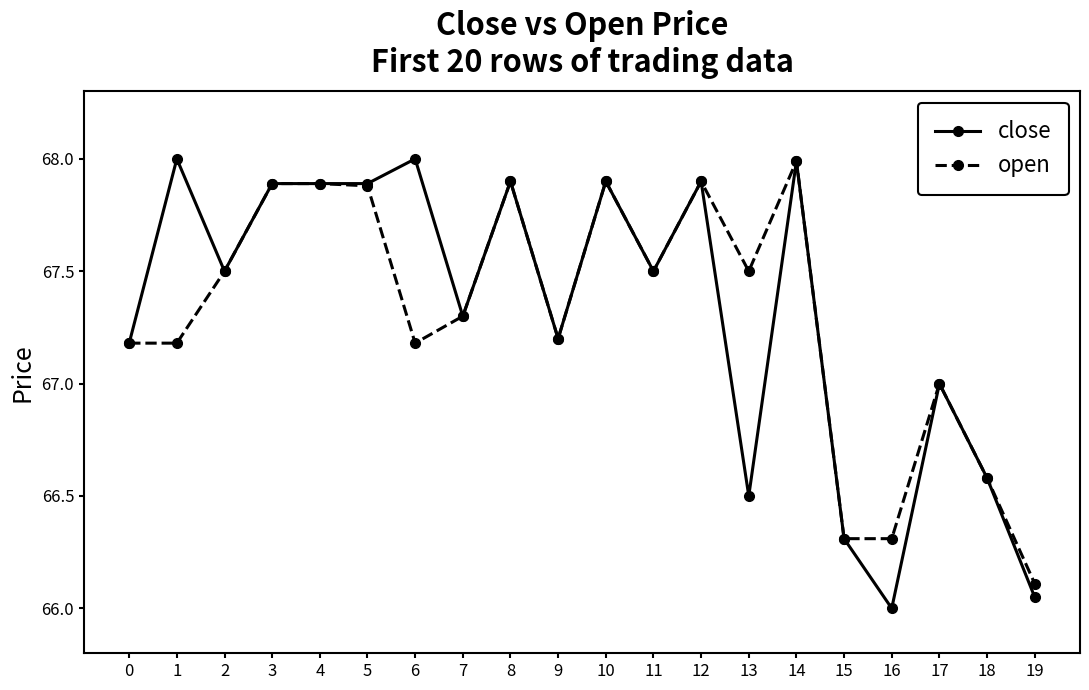

What is the average value of the close series?

67.3